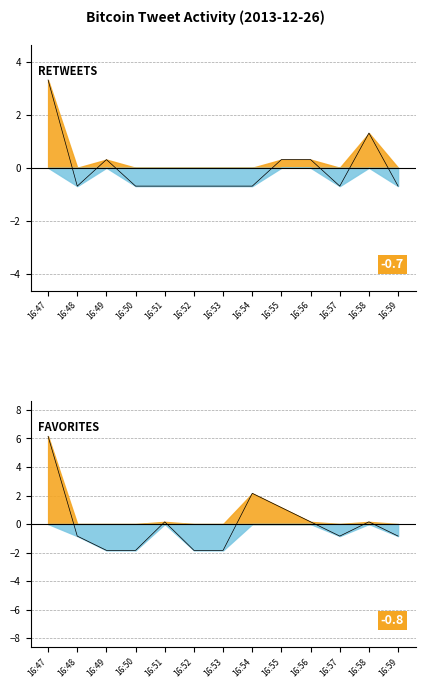

How many data points in retweets are less than 0?

8